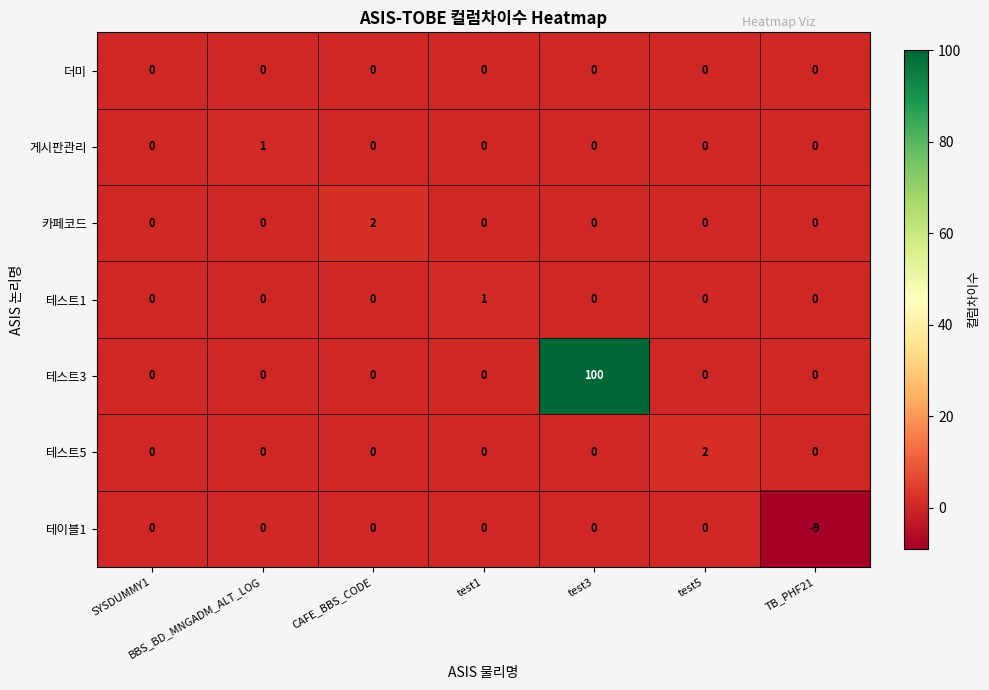

How many categories are shown in the chart?

7